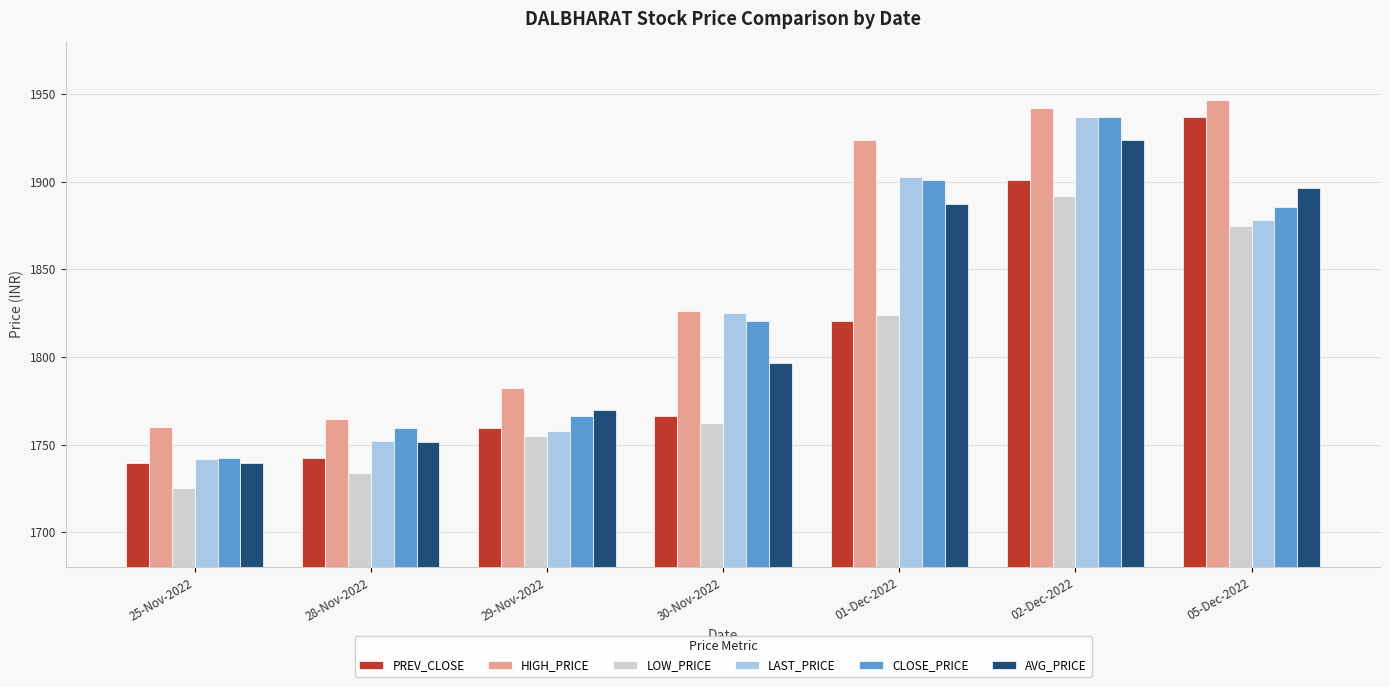

What is the approximate value of CLOSE_PRICE at 25-Nov-2022?

1742.2